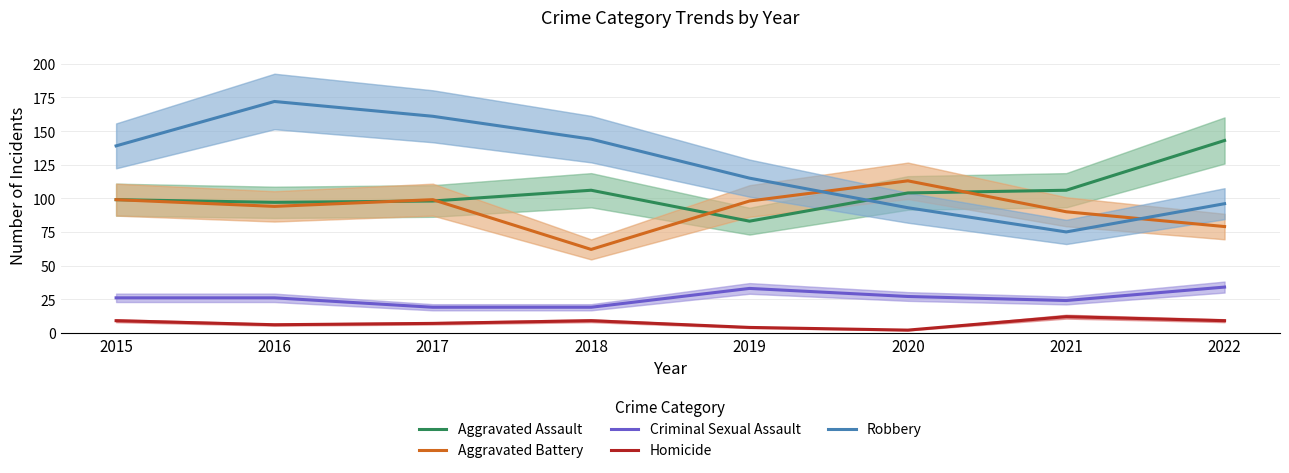

How many interior local valleys does the Aggravated Assault series have?

2